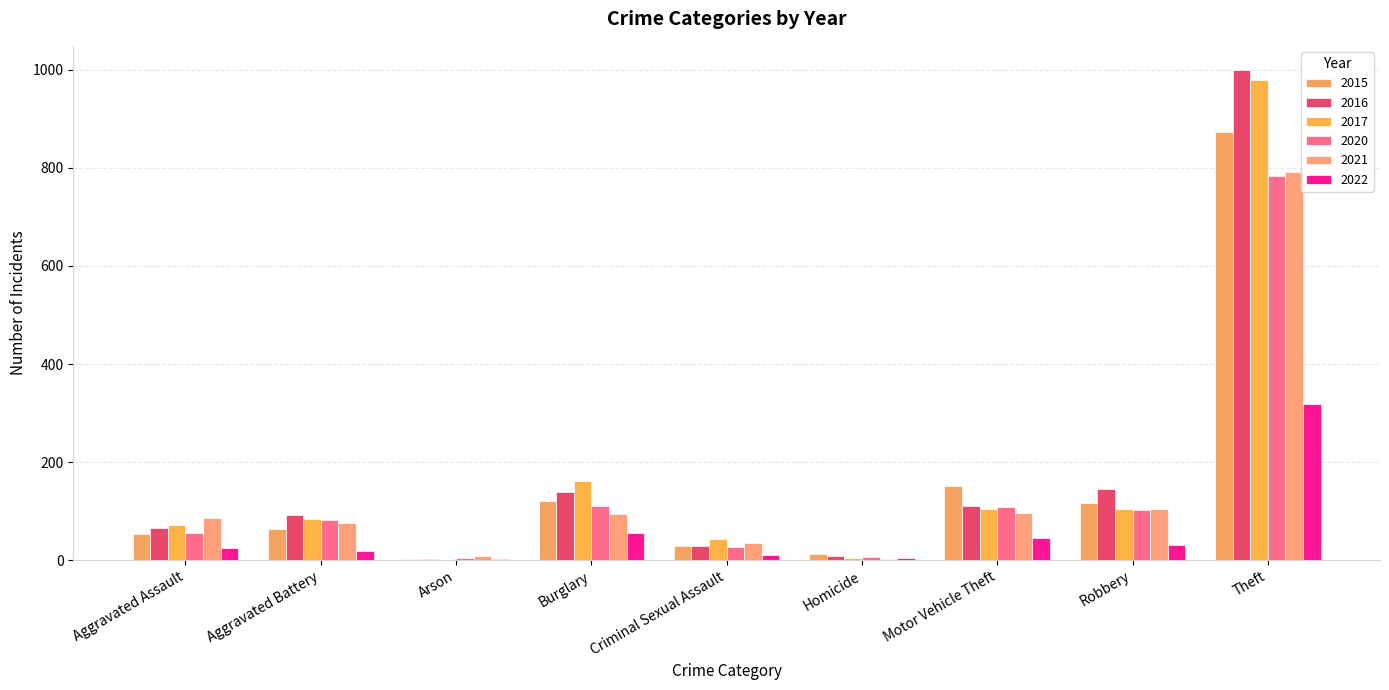

Count the number of data series in this chart.

6